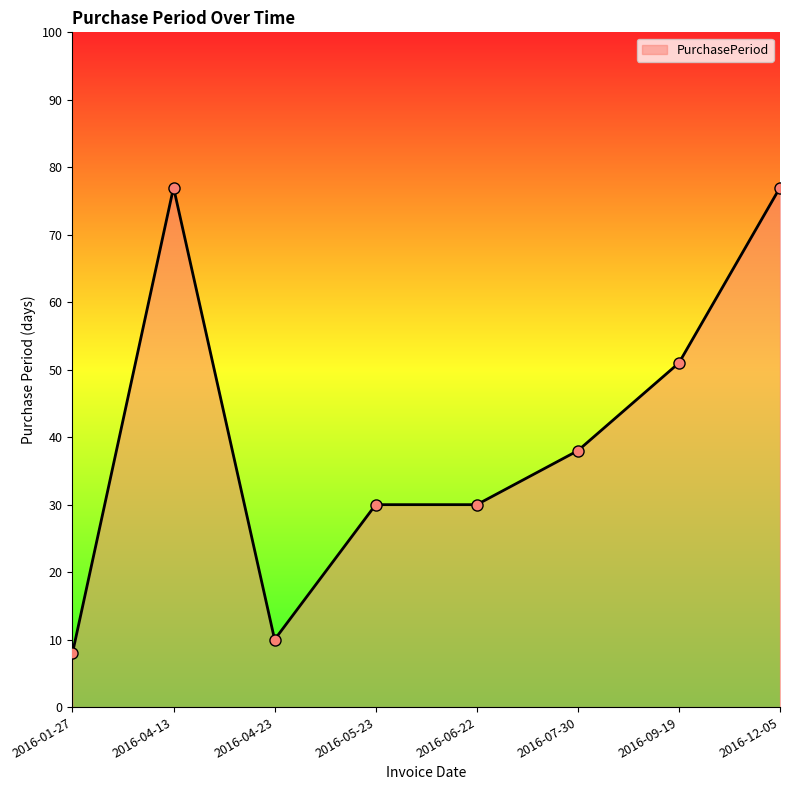

What is the change in value from 2016-01-27 to 2016-04-23?

+2